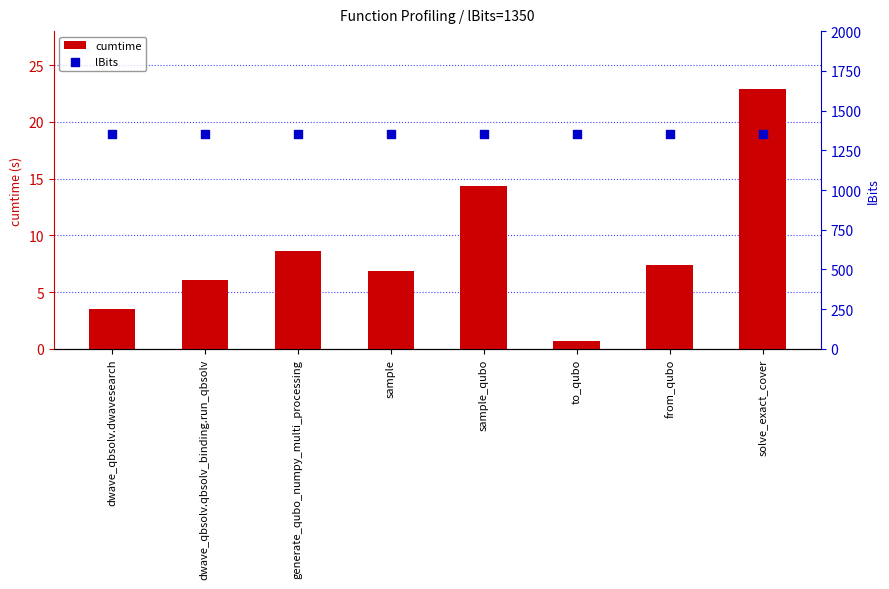

Which series has the largest total across all categories?

lBits